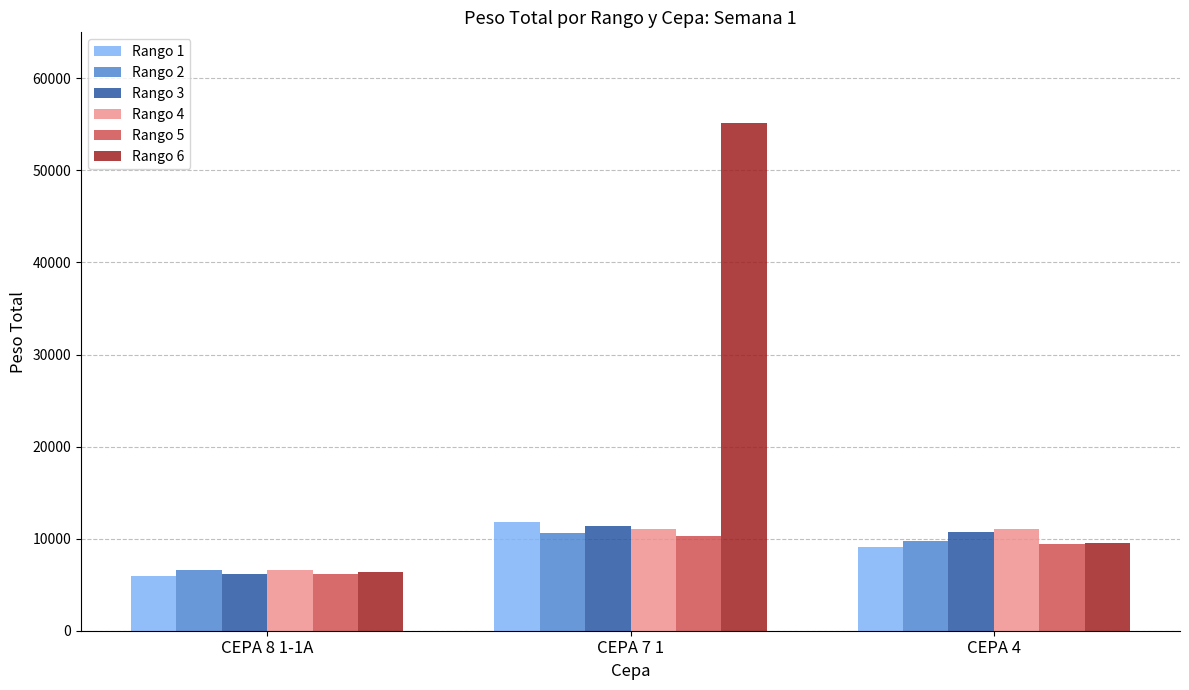

How many Rango 5 values are between 6112 and 10276?

3